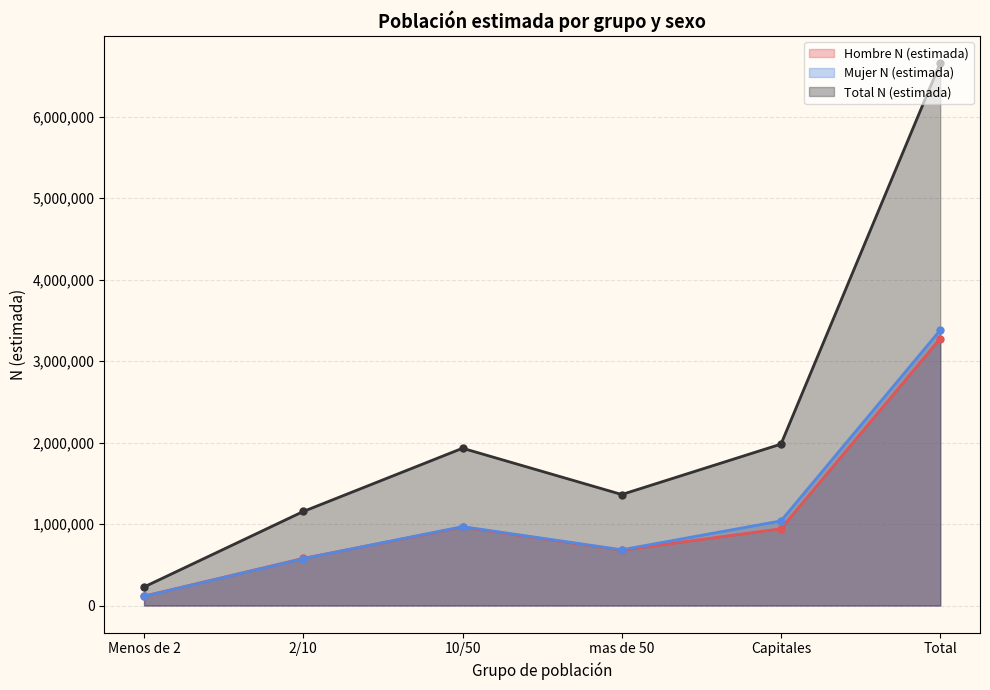

How many lines are shown in the chart?

3